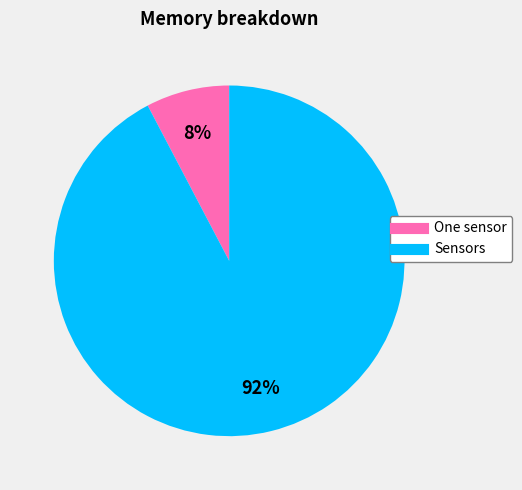

Is the sum of One sensor and Sensors greater than half?

Yes